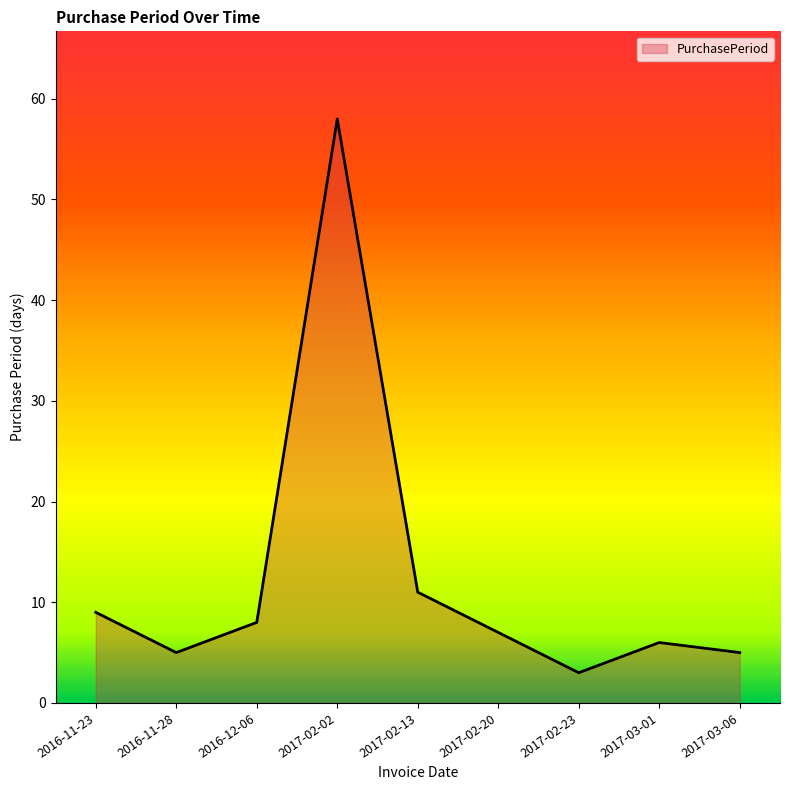

The value at 2016-12-06 is 8. True or false?

True